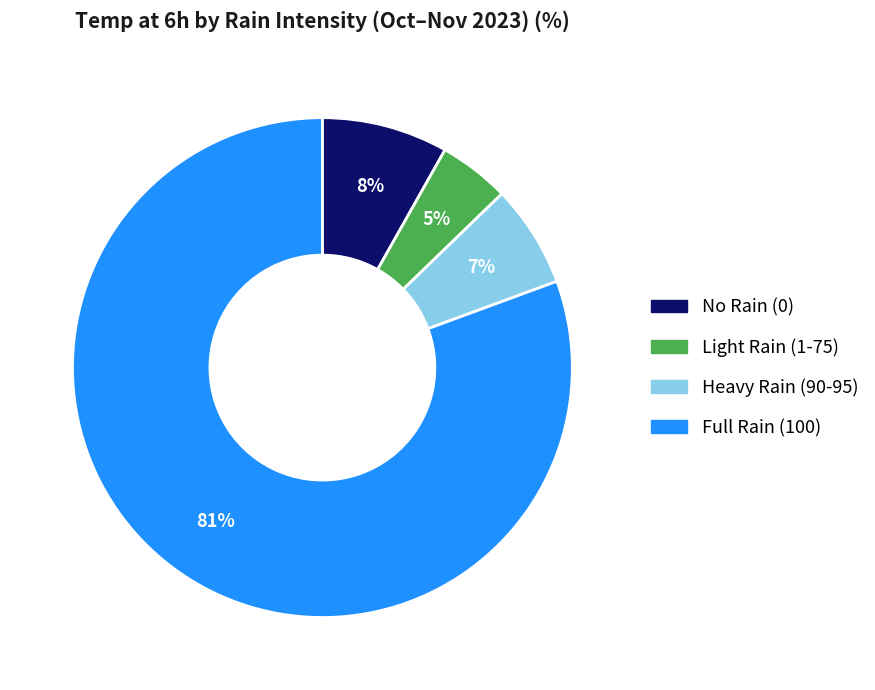

How many segments does this pie chart have?

4